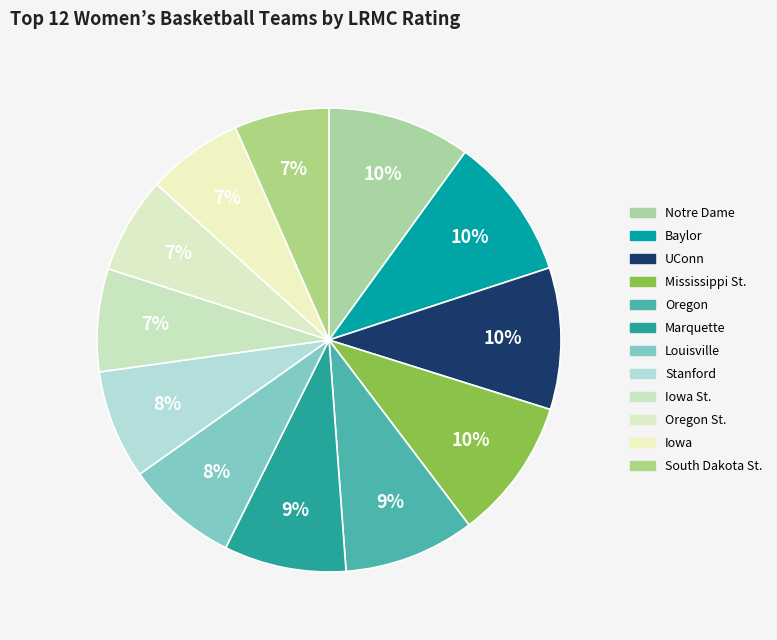

Does any single category account for the majority?

No